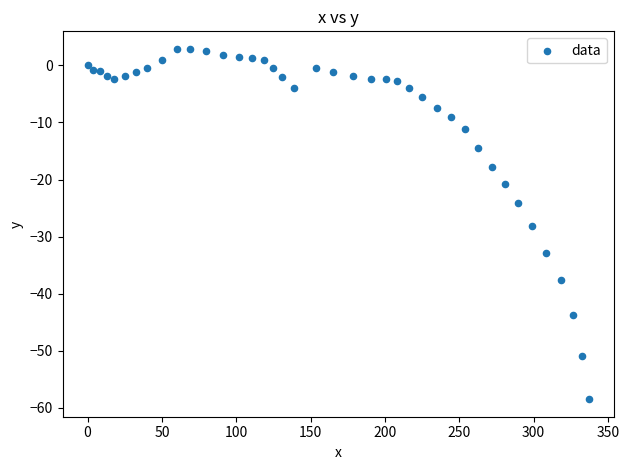

What Y value in the scatter plot is closest to -27?

-28.1